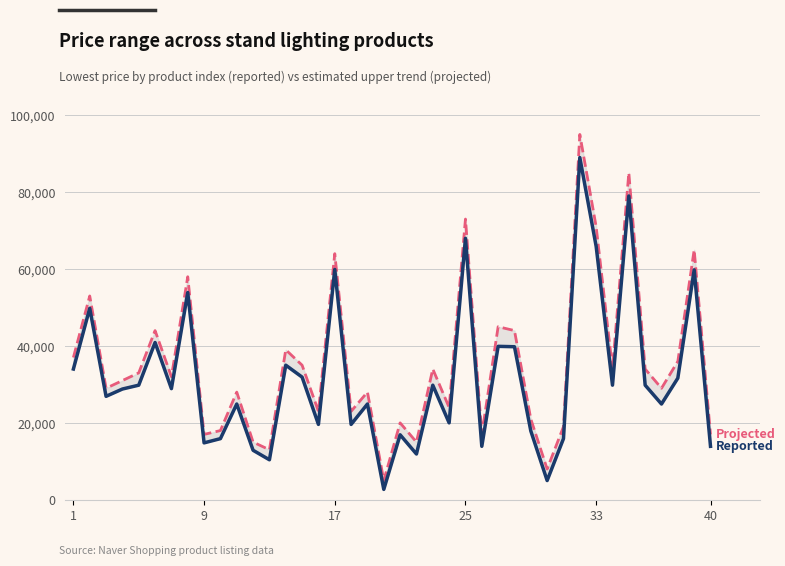

True or false: Projected and Reported intersect in this chart.

False